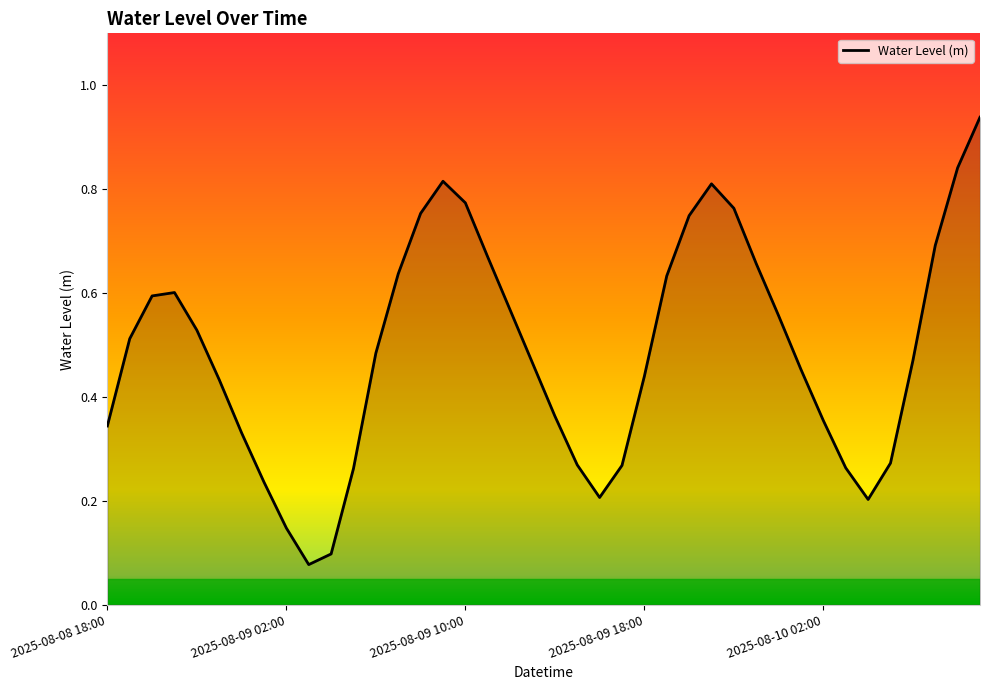

List the labels in order of value, smallest first.

2025-08-09 03:00, 2025-08-09 04:00, 2025-08-09 02:00, 2025-08-10 04:00, 2025-08-09 16:00, 2025-08-09 01:00, 2025-08-09 05:00, 2025-08-10 03:00, 2025-08-09 17:00, 2025-08-09 15:00, 2025-08-10 05:00, 2025-08-09 00:00, 2025-08-08 18:00, 2025-08-10 02:00, 2025-08-09 14:00, 2025-08-08 23:00, 2025-08-09 18:00, 2025-08-10 01:00, 2025-08-09 13:00, 2025-08-10 06:00, 2025-08-09 06:00, 2025-08-08 19:00, 2025-08-08 22:00, 2025-08-10 00:00, 2025-08-09 12:00, 2025-08-08 20:00, 2025-08-08 21:00, 2025-08-09 19:00, 2025-08-09 07:00, 2025-08-09 23:00, 2025-08-09 11:00, 2025-08-10 07:00, 2025-08-09 20:00, 2025-08-09 08:00, 2025-08-09 22:00, 2025-08-09 10:00, 2025-08-09 21:00, 2025-08-09 09:00, 2025-08-10 08:00, 2025-08-10 09:00